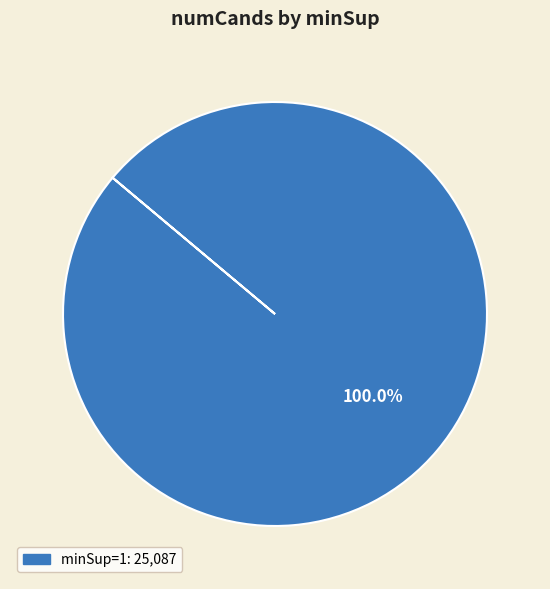

Is there any slice that represents more than half of the pie?

Yes